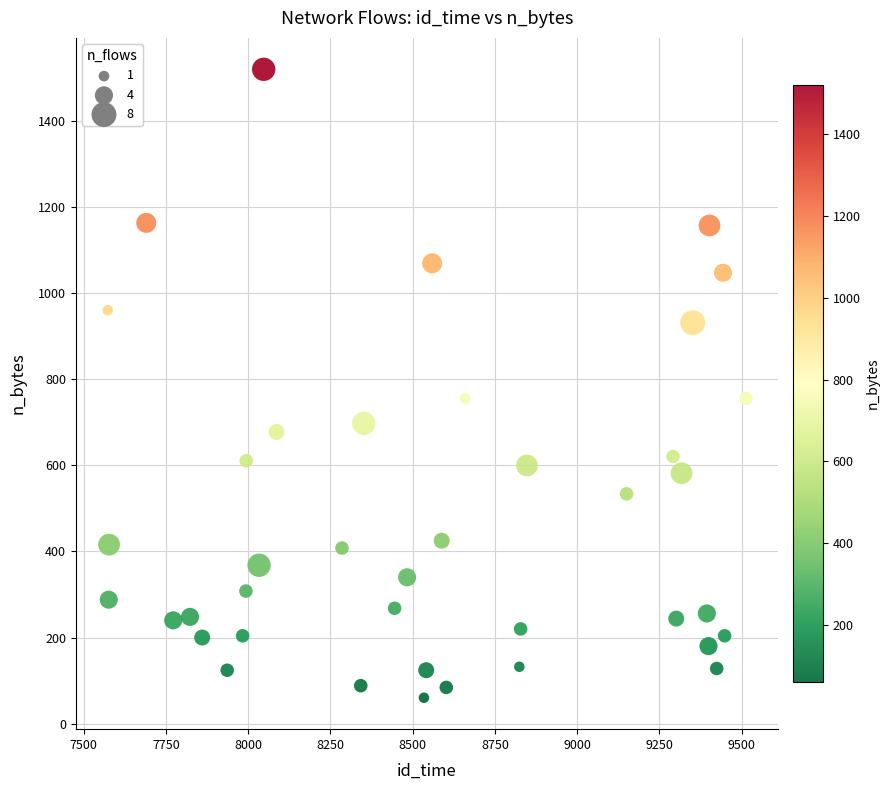

What is the range of X values (max minus min)?

1940